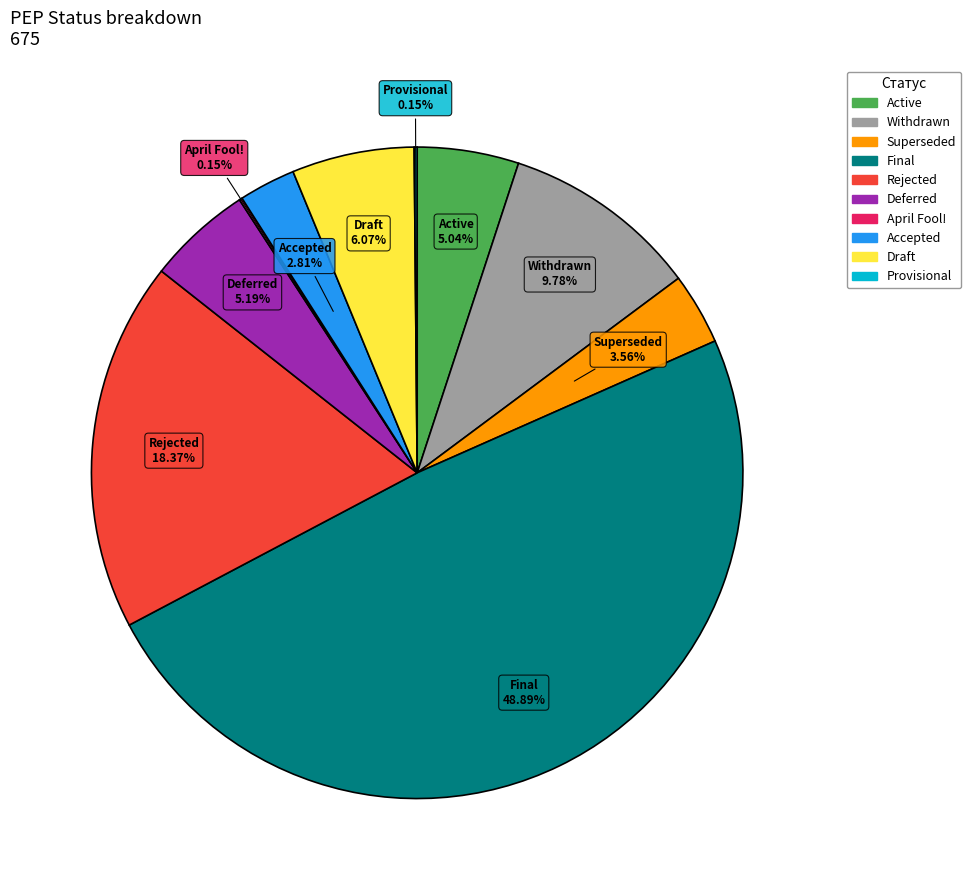

Which category has the biggest portion of the pie?

Final